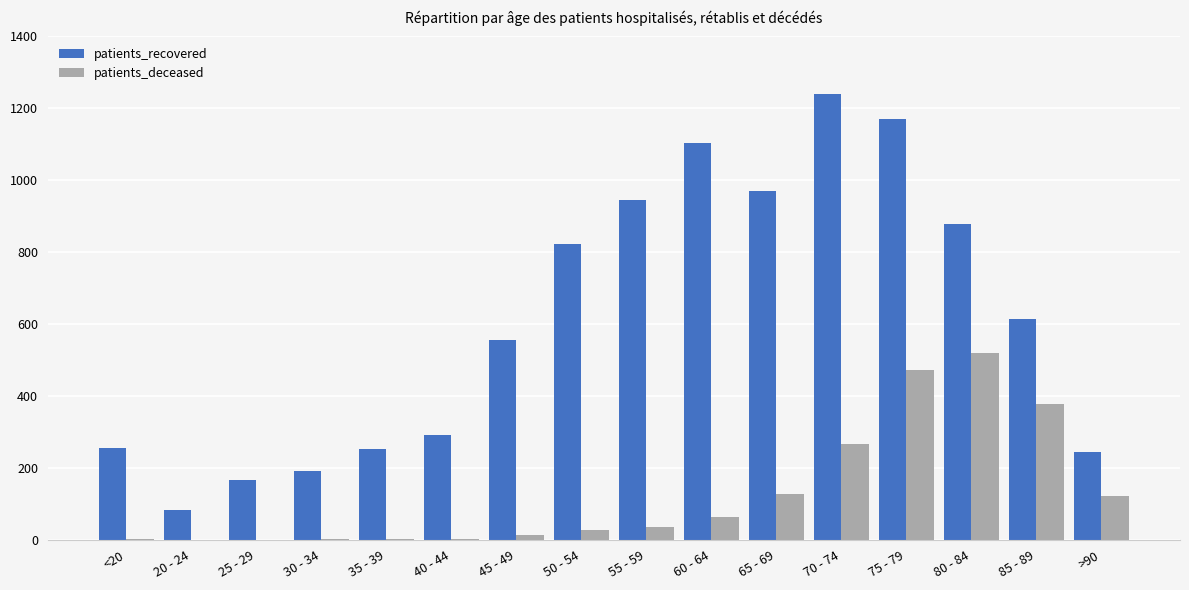

Which series has the largest total across all categories?

patients_recovered